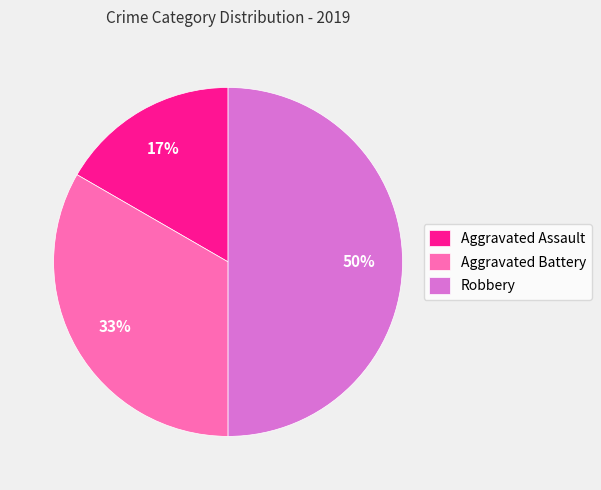

Is Aggravated Battery the majority of the pie?

No